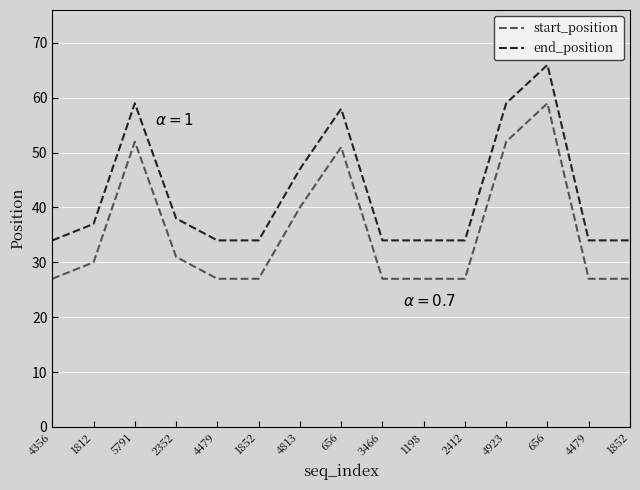

True or false: start_position and end_position intersect in this chart.

False